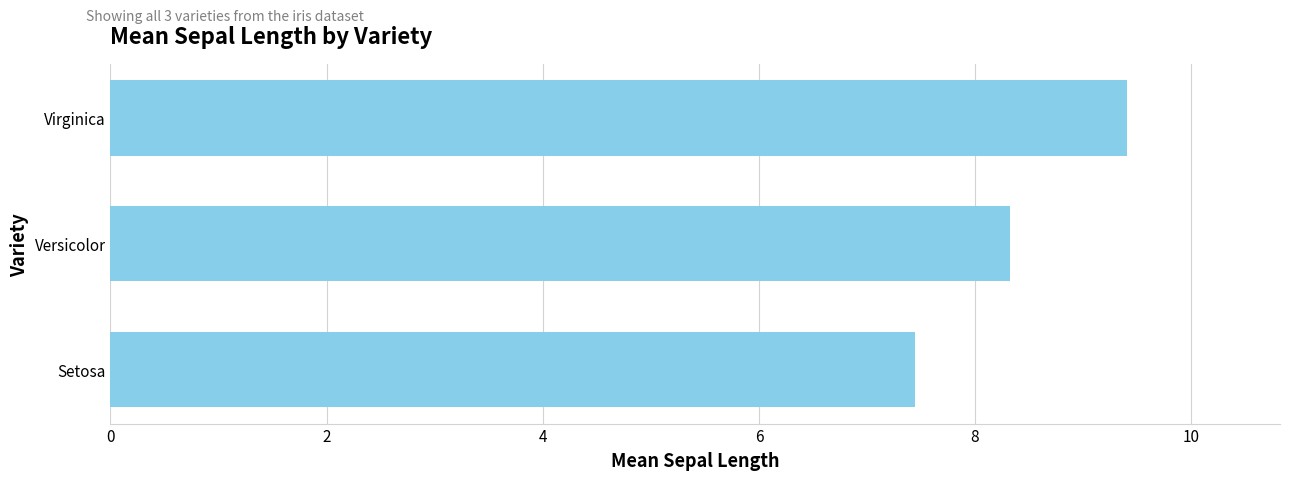

The chart shows a value of 7.4 at Setosa. True or false?

True